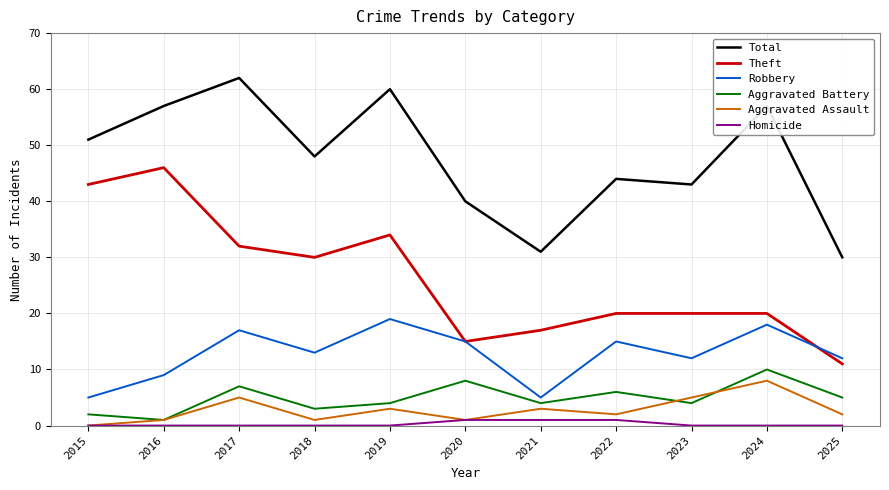

At how many categories does at least one series exceed 5?

11